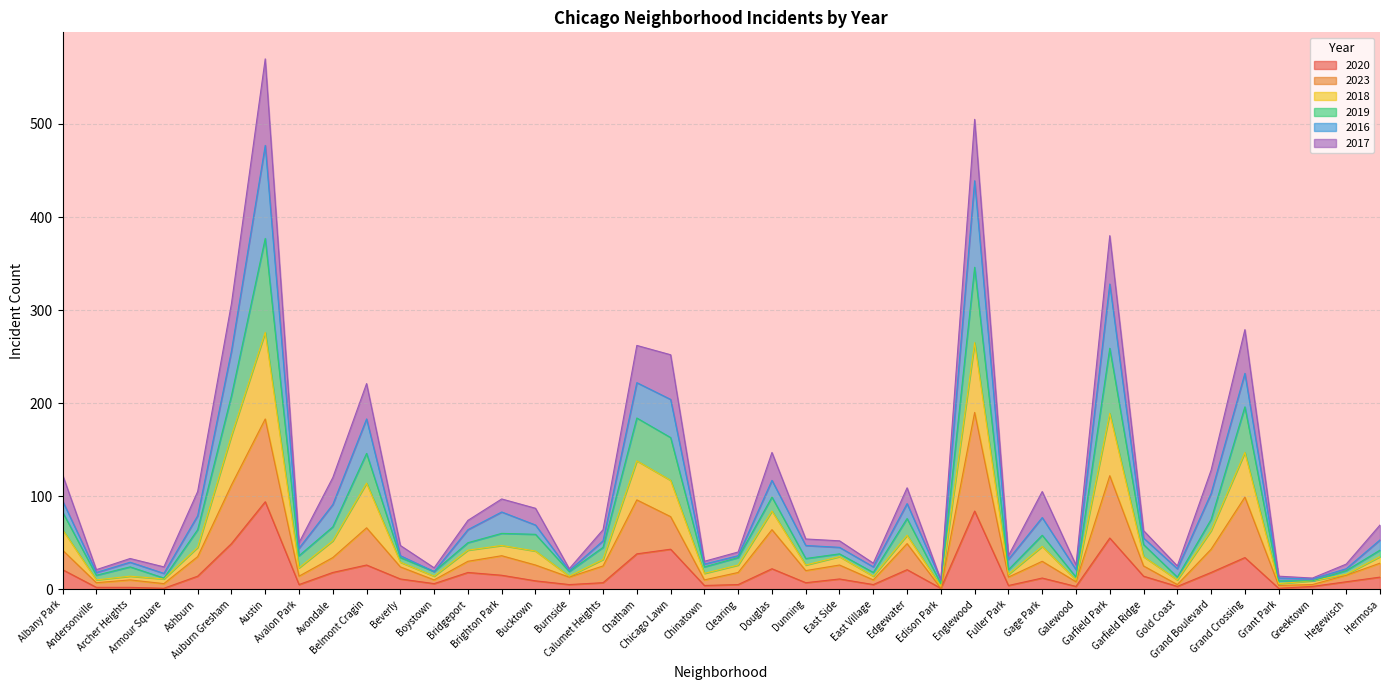

What is the maximum value for 2020?

94